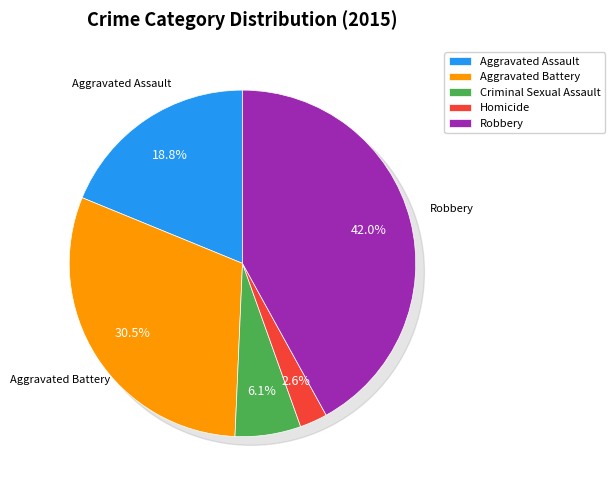

Rank the categories by value from highest to lowest.

Robbery, Aggravated Battery, Aggravated Assault, Criminal Sexual Assault, Homicide